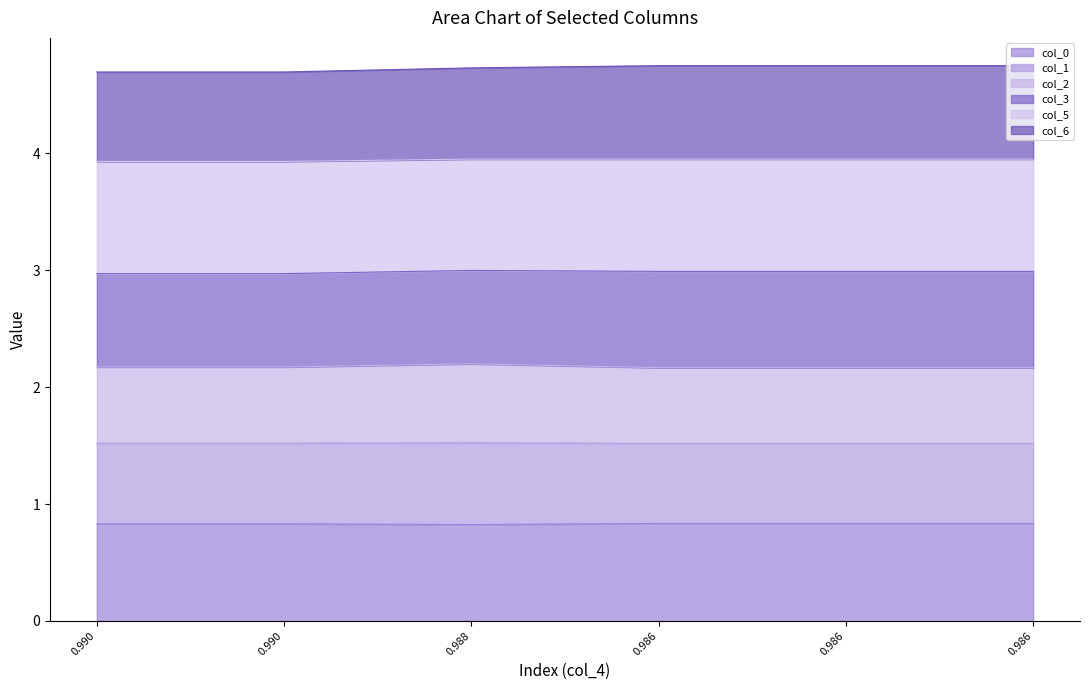

Does the chart display data point markers on the line(s)?

No